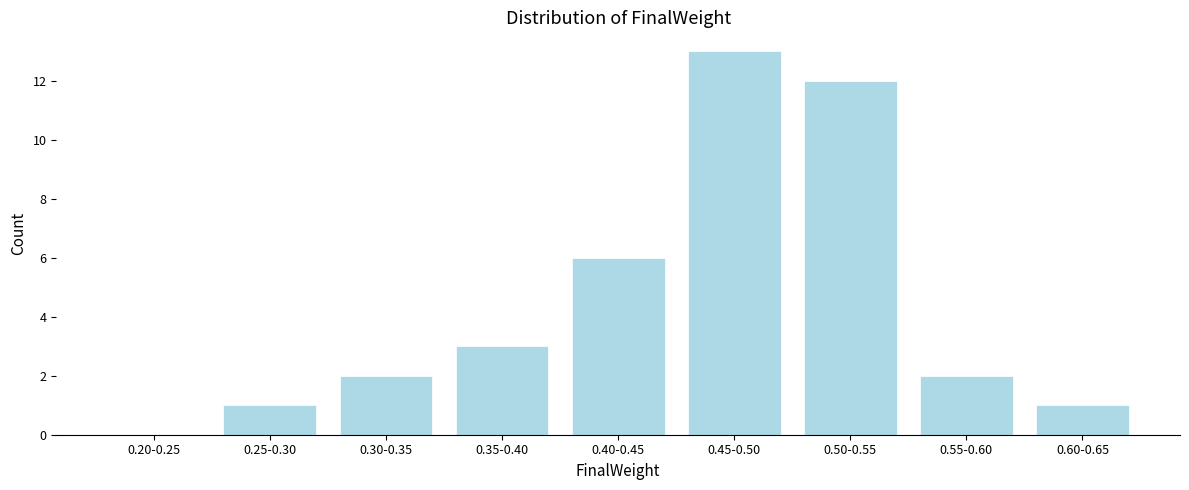

Reading left to right, list all the values displayed in this chart.

0.20-0.25=0	0.25-0.30=1	0.30-0.35=2	0.35-0.40=3	0.40-0.45=6	0.45-0.50=13	0.50-0.55=12	0.55-0.60=2	0.60-0.65=1